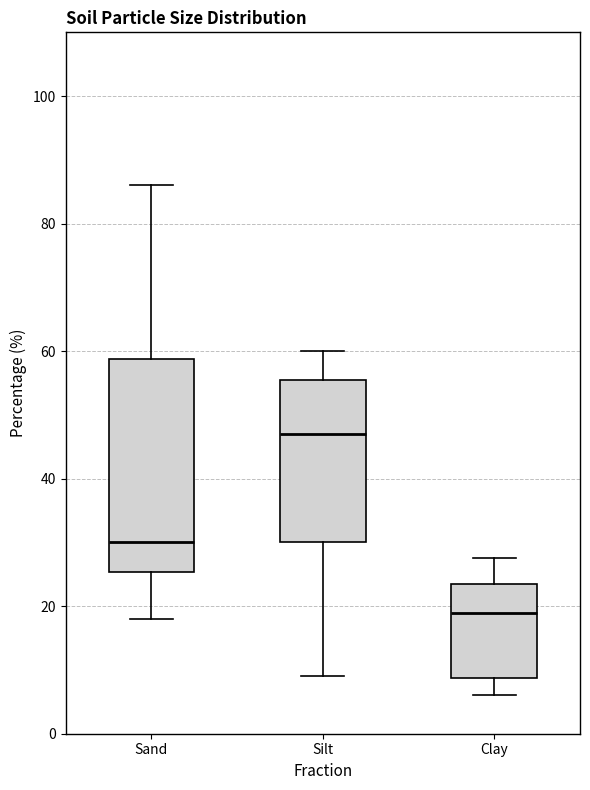

Reading left to right, read every box against the y-axis: the position of its median line, the range the box covers, and the ends of its whiskers. The values are not printed on the chart, so give them approximately, as read against the axis.

Sand: median 30, box 26 to 58, whiskers 18 to 86
Silt: median 48, box 30 to 56, whiskers 10 to 60
Clay: median 20, box 8 to 24, whiskers 6 to 28